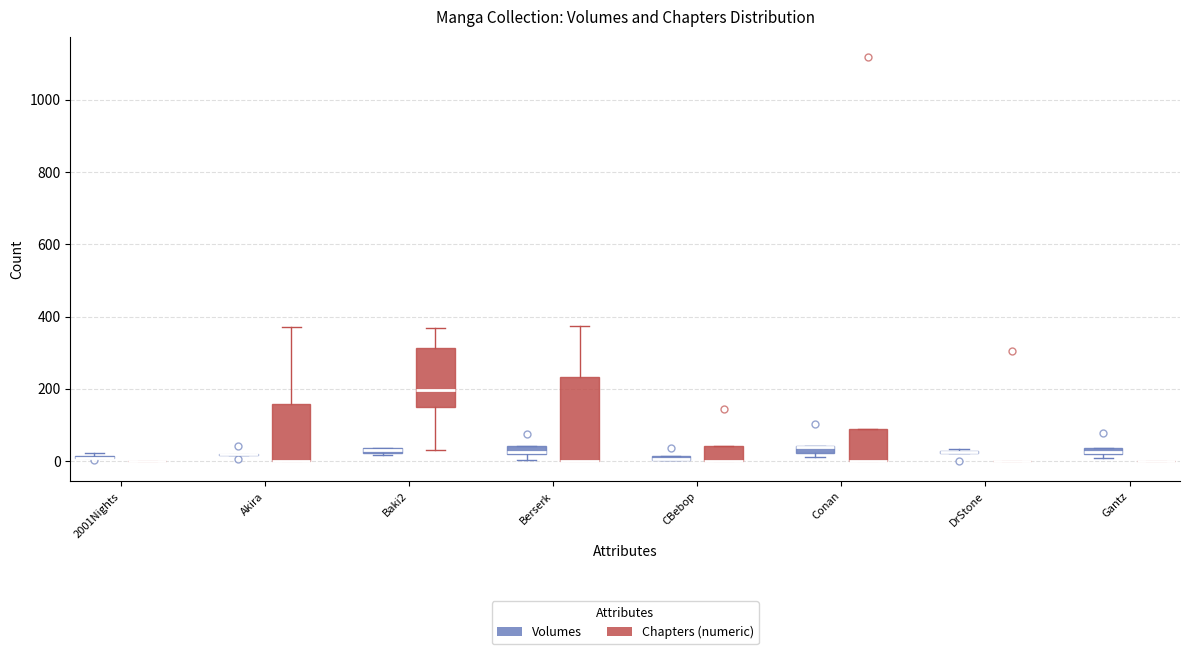

Where is the lower edge of the box for Conan (Chapters (numeric)) on the y-axis? The values are not printed on the chart, so give them approximately, as read against the axis.

0